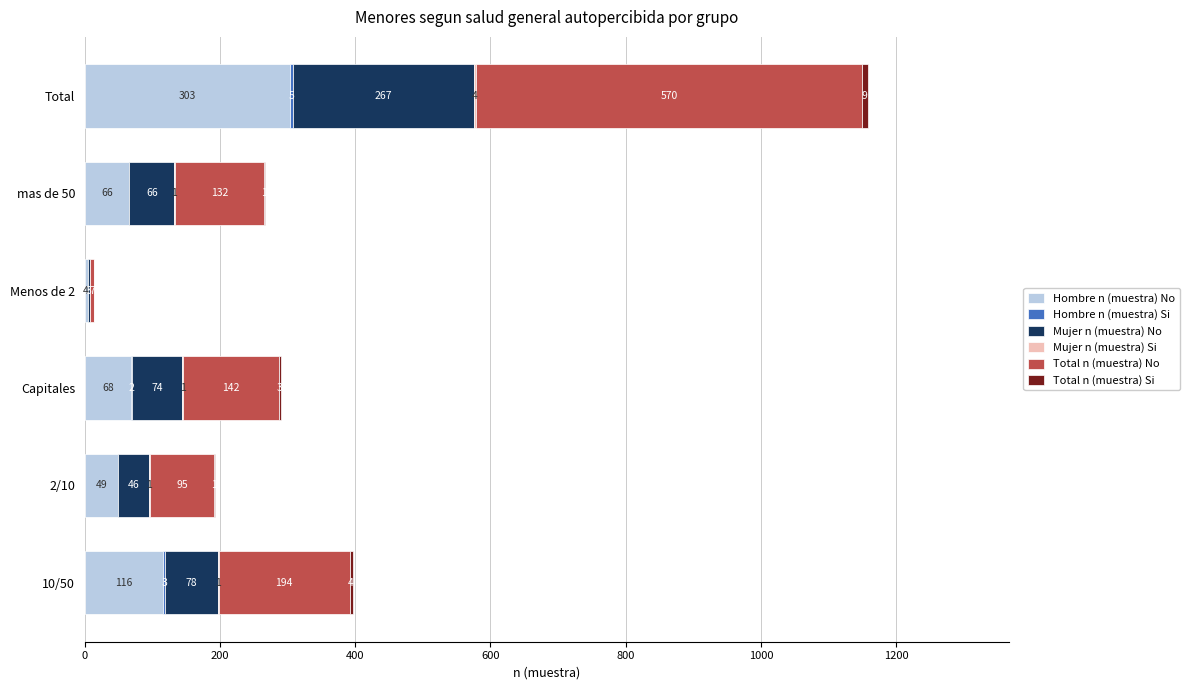

At which label does Hombre n (muestra) No reach its peak?

Total